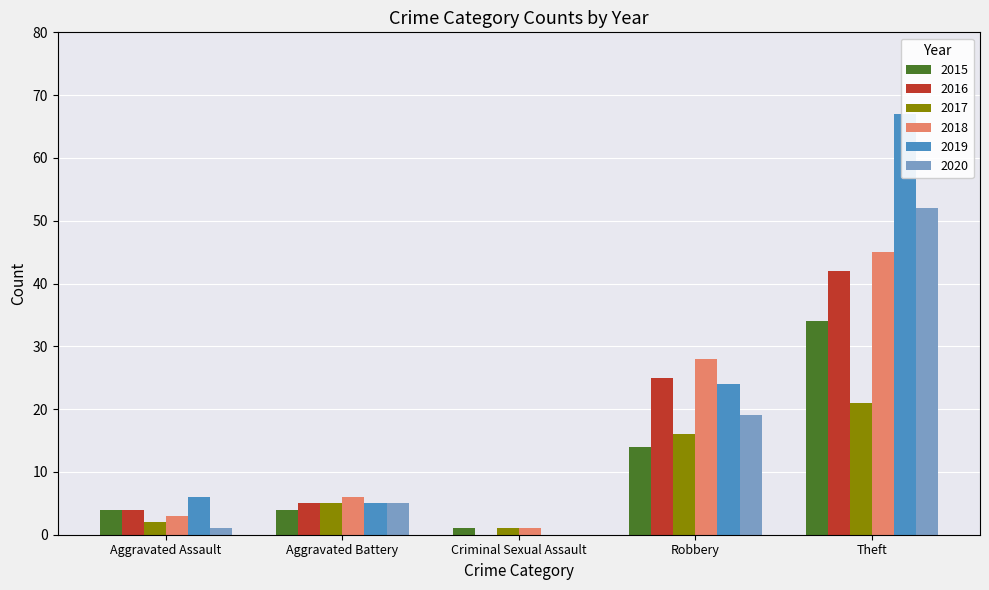

Reading left to right, transcribe all the data shown in this chart.

2015: Aggravated Assault=4	Aggravated Battery=4	Criminal Sexual Assault=1	Robbery=14	Theft=34
2016: Aggravated Assault=4	Aggravated Battery=5	Criminal Sexual Assault=0	Robbery=25	Theft=42
2017: Aggravated Assault=2	Aggravated Battery=5	Criminal Sexual Assault=1	Robbery=16	Theft=21
2018: Aggravated Assault=3	Aggravated Battery=6	Criminal Sexual Assault=1	Robbery=28	Theft=45
2019: Aggravated Assault=6	Aggravated Battery=5	Criminal Sexual Assault=0	Robbery=24	Theft=67
2020: Aggravated Assault=1	Aggravated Battery=5	Criminal Sexual Assault=0	Robbery=19	Theft=52